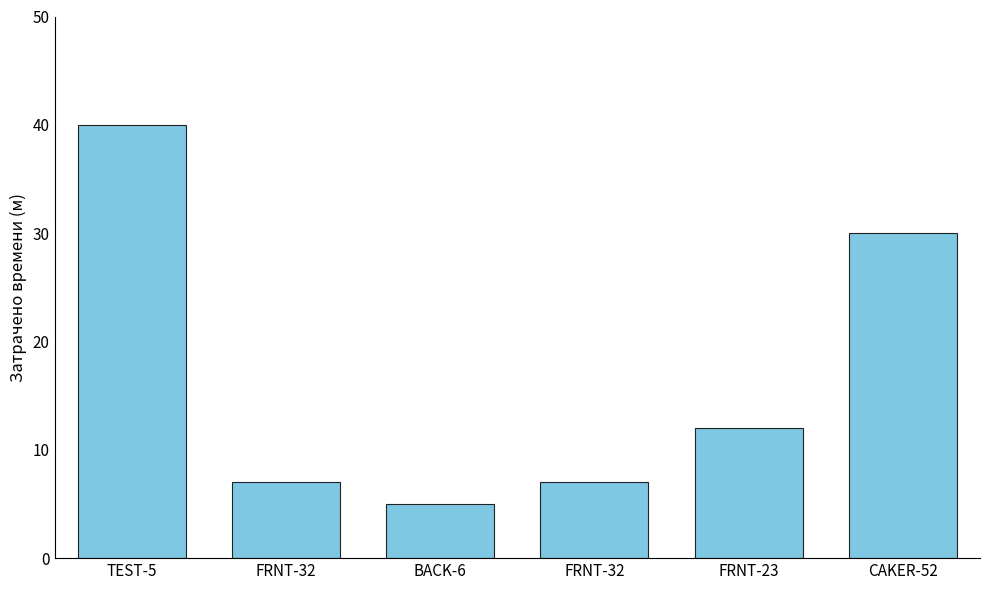

How many distinct data groups are displayed?

1